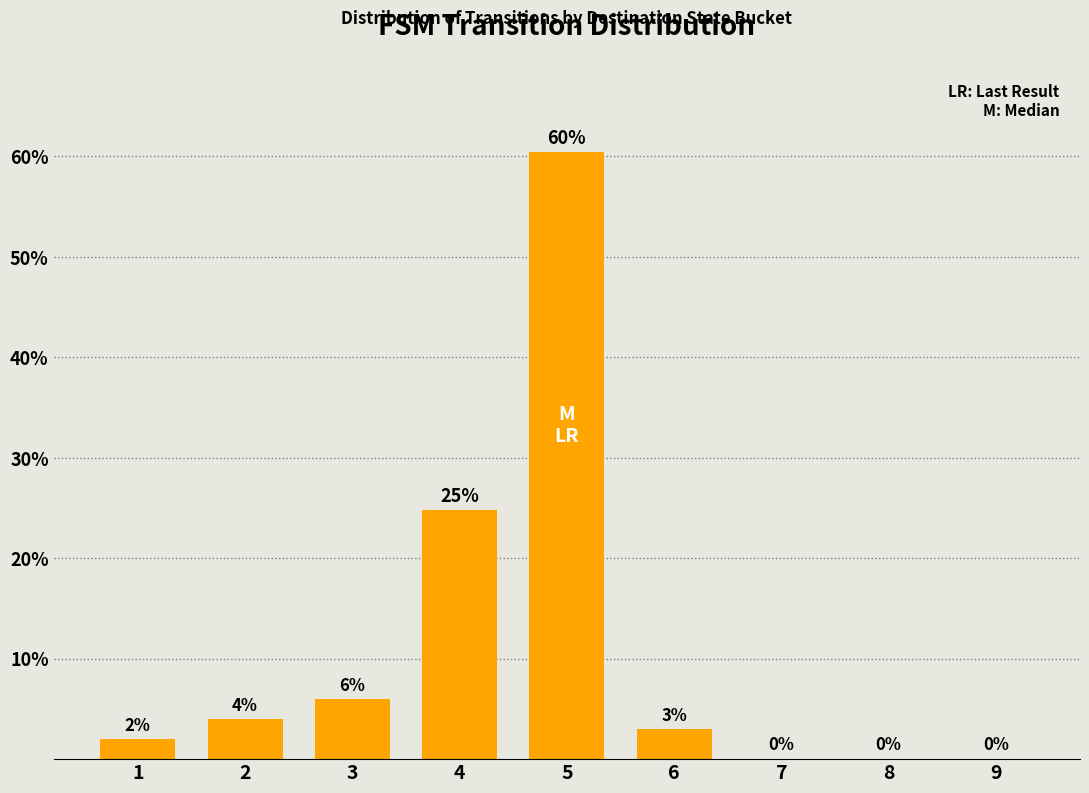

What is the approximate value at 5?

60.4